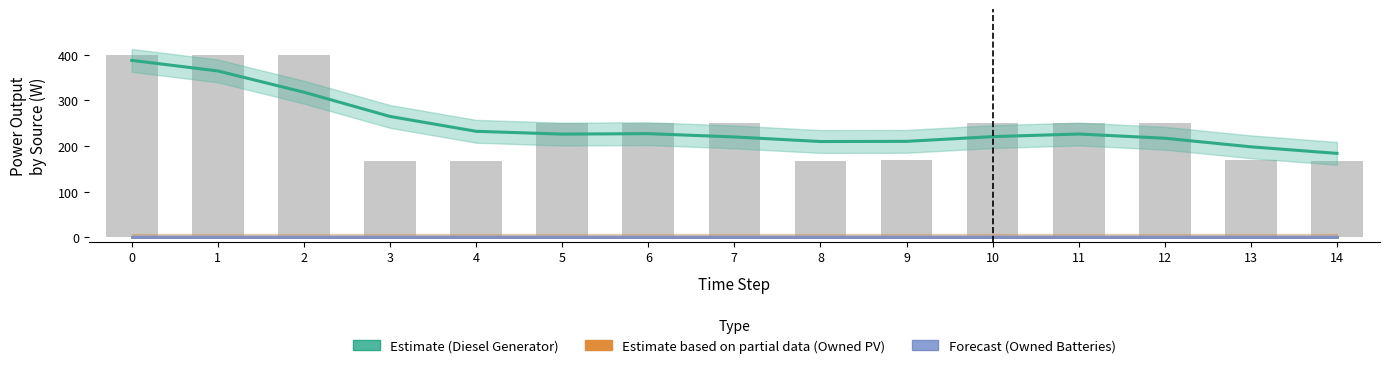

Are the bars horizontal?

No